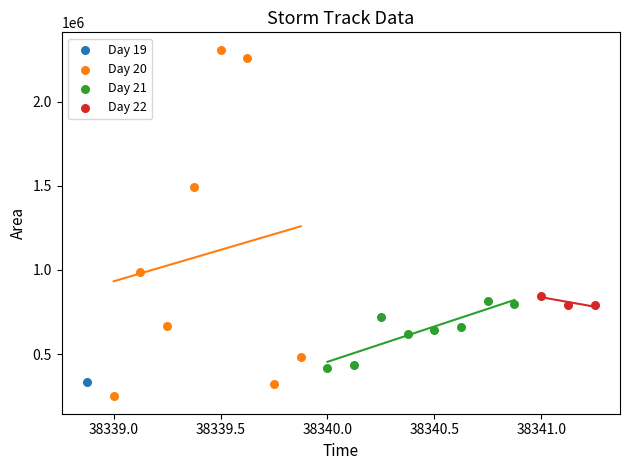

What are all the series names shown in the legend?

Day 19, Day 20, Day 21, Day 22